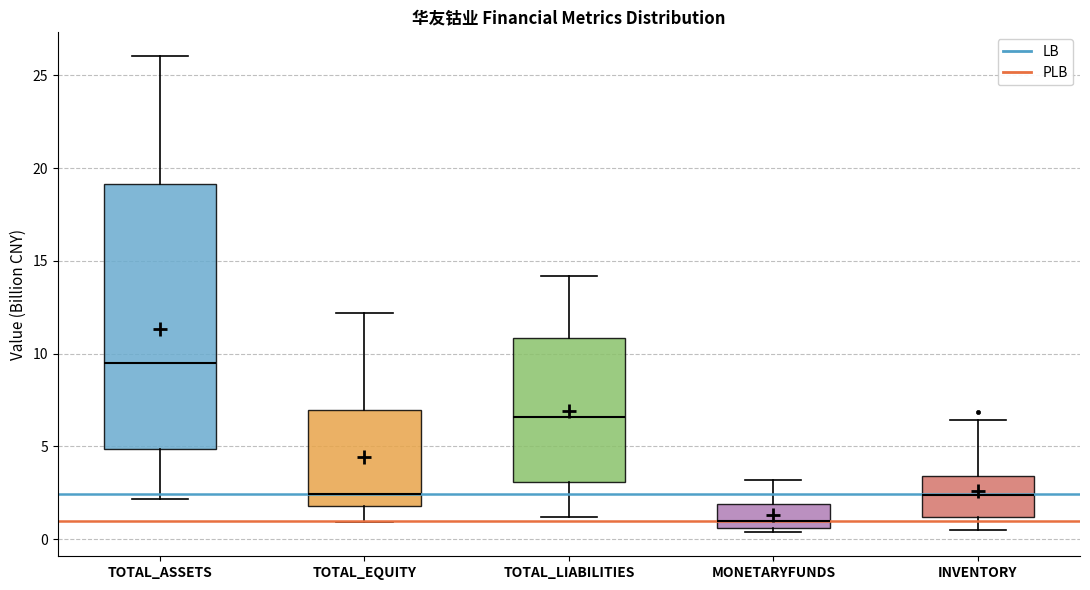

Which box has the highest median line?

TOTAL_ASSETS